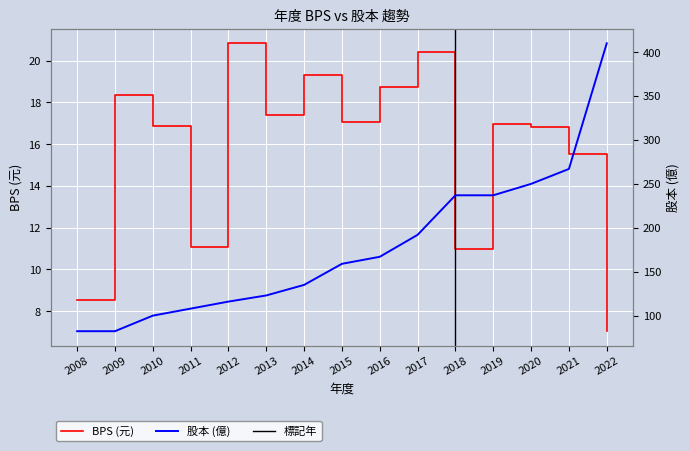

True or false: 股本 has more than 1 points higher than both neighbors.

False